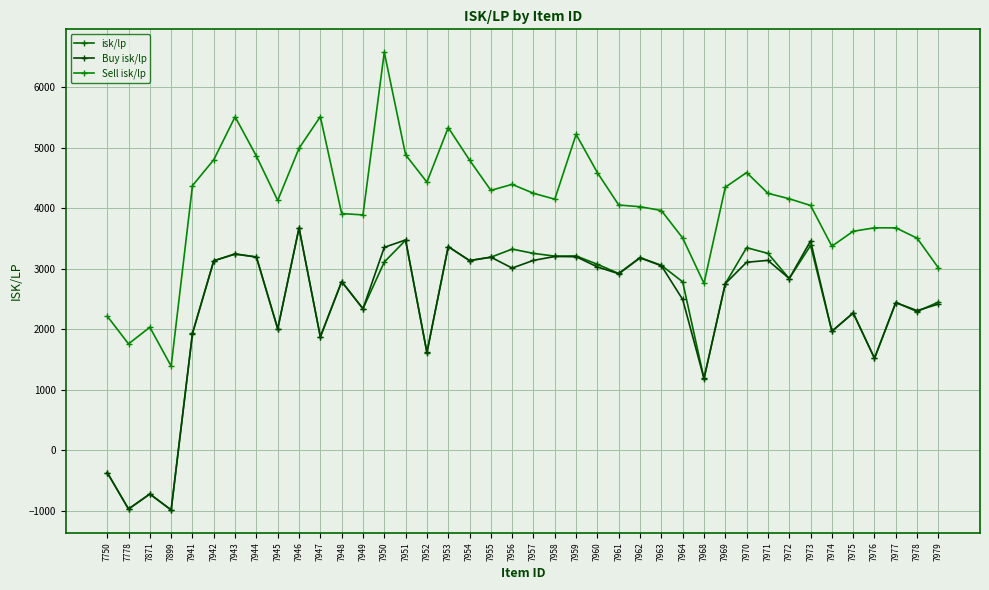

How many data points in isk/lp are less than 2922?

20